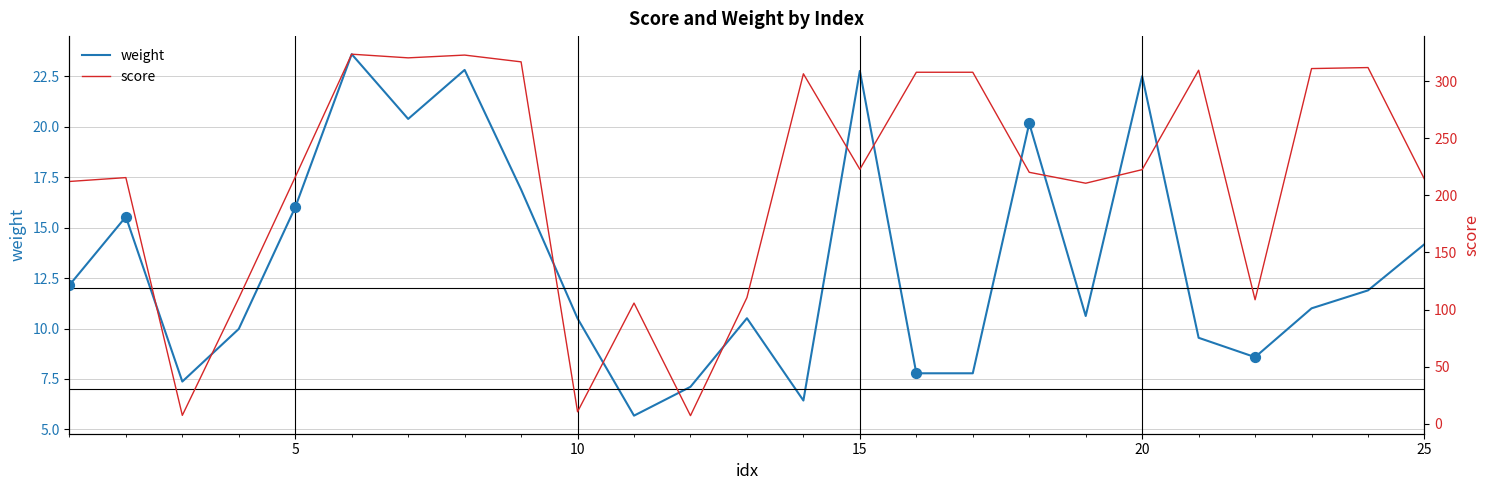

Which series reaches the maximum Y coordinate?

score